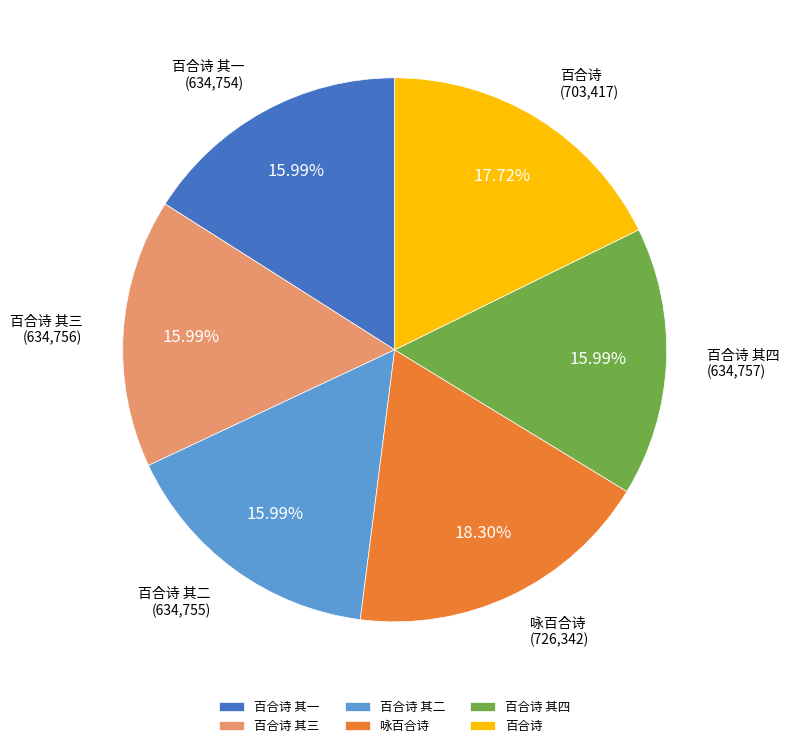

Which slice is the largest?

咏百合诗